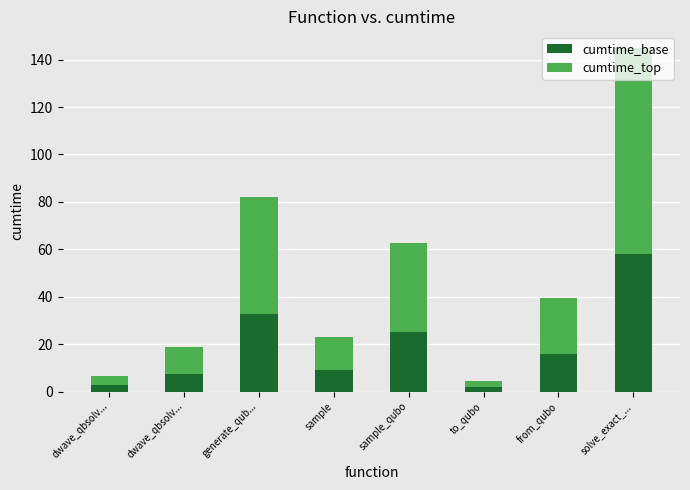

List the series in order of their peak value, highest first.

cumtime_top, cumtime_base